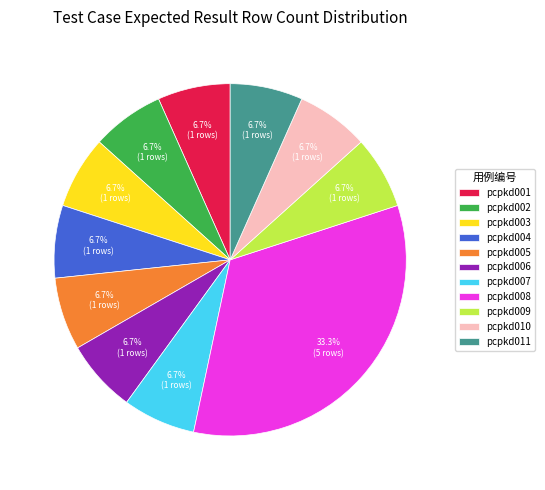

How many segments does this pie chart have?

11